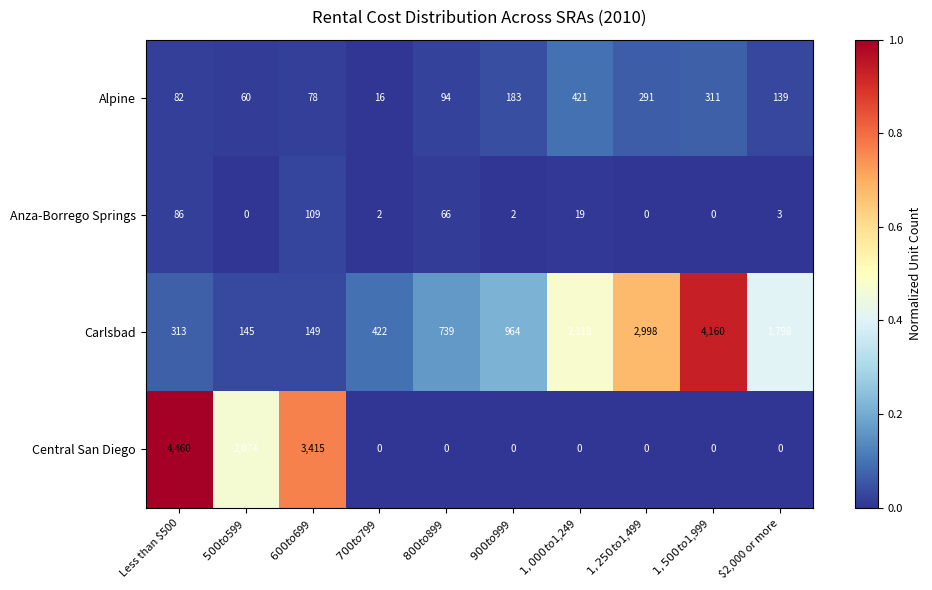

At which category is the sum across all series the highest?

Less than $500